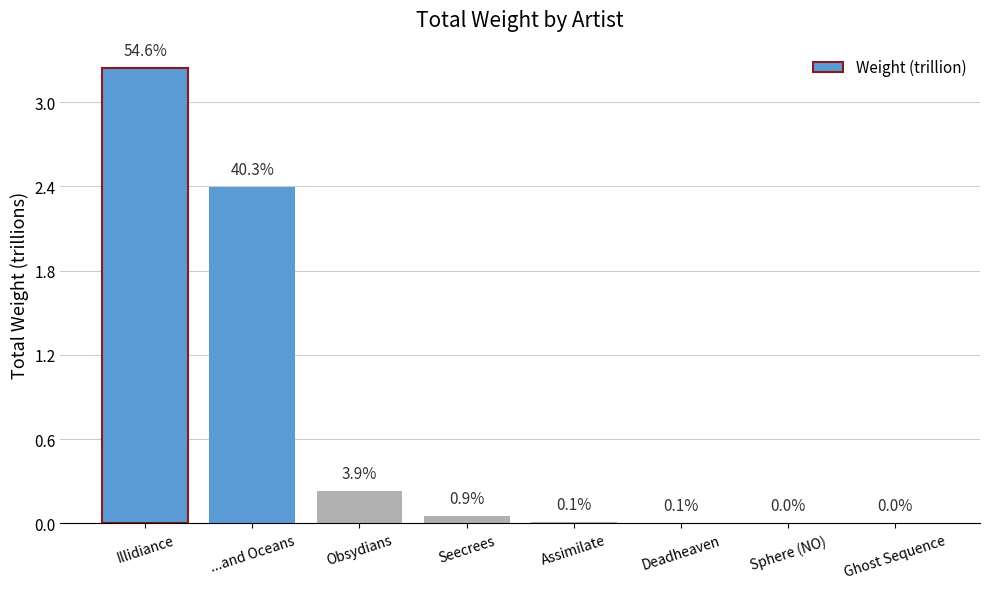

Between Illidiance and Deadheaven, which is larger?

Illidiance